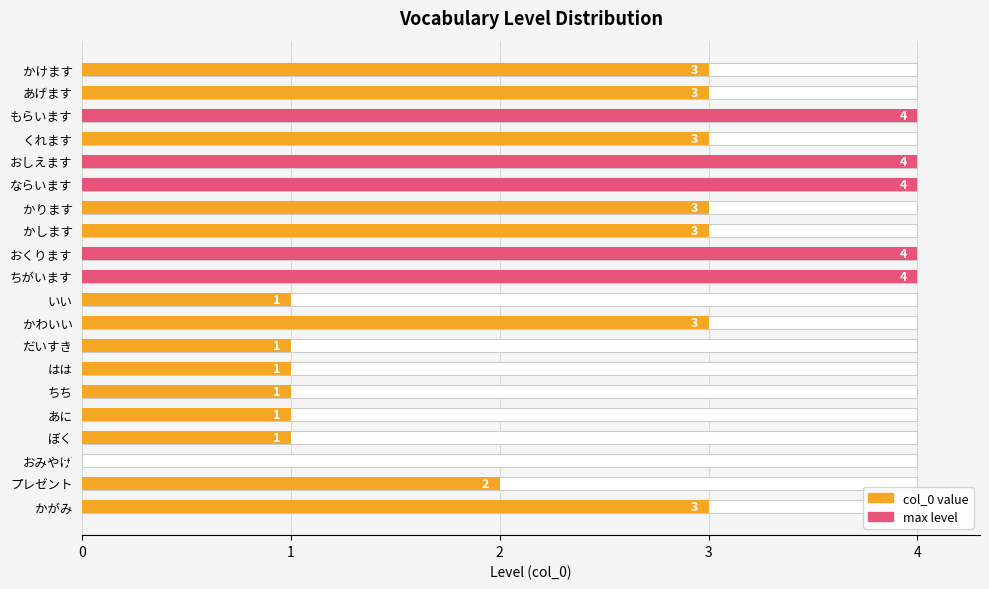

What is the sum of all max level values?

20